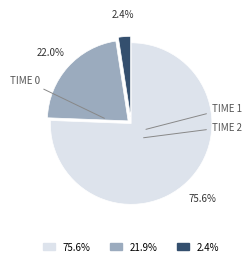

Does any single category account for the majority?

Yes